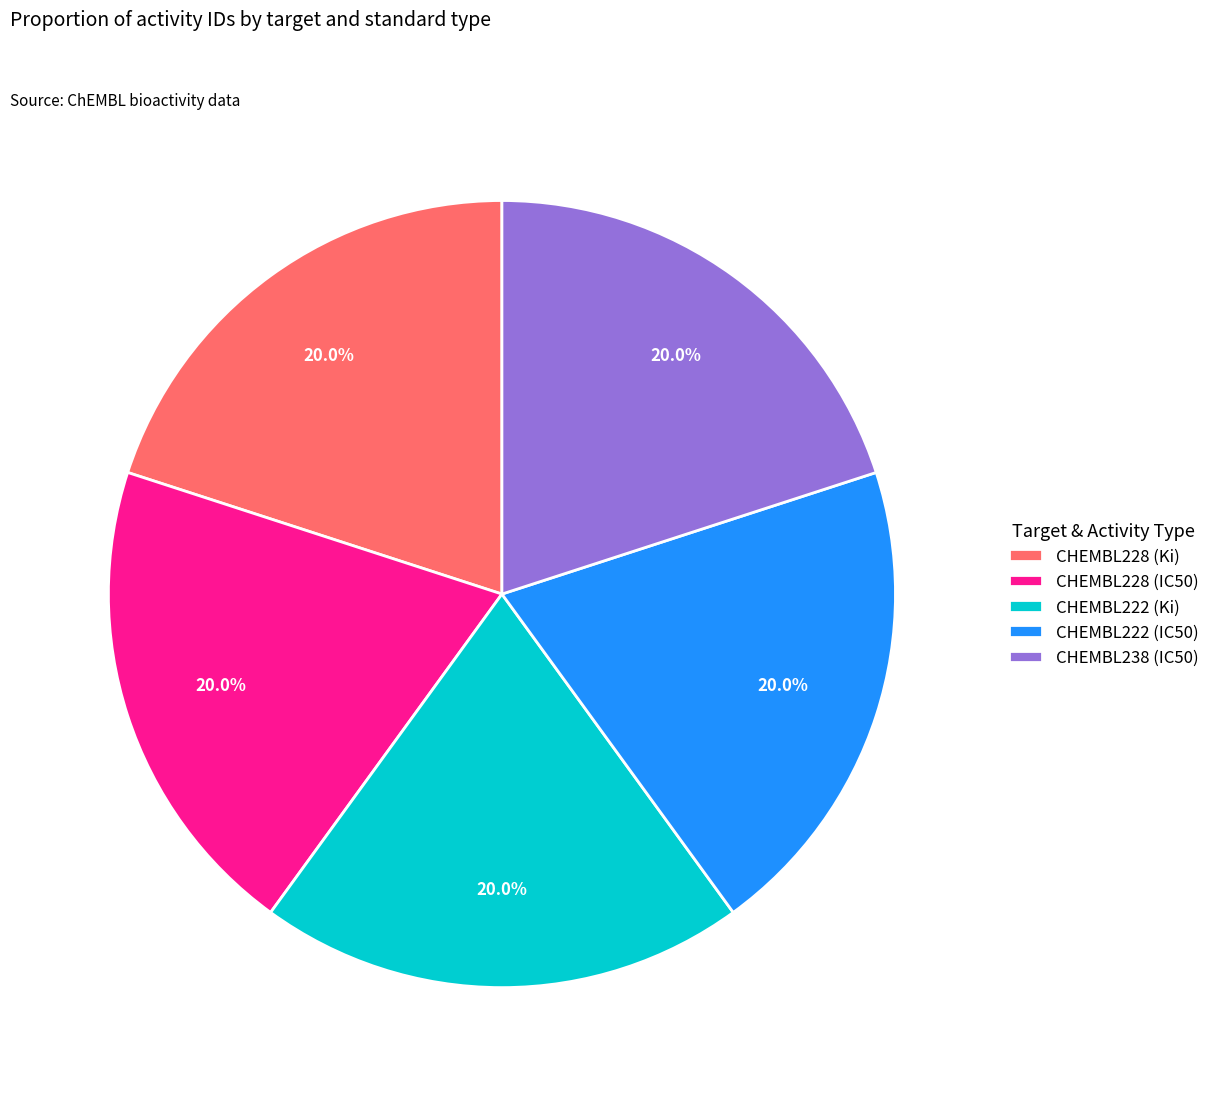

What is the total percentage of CHEMBL222 (IC50) and CHEMBL228 (IC50)?

40.0%